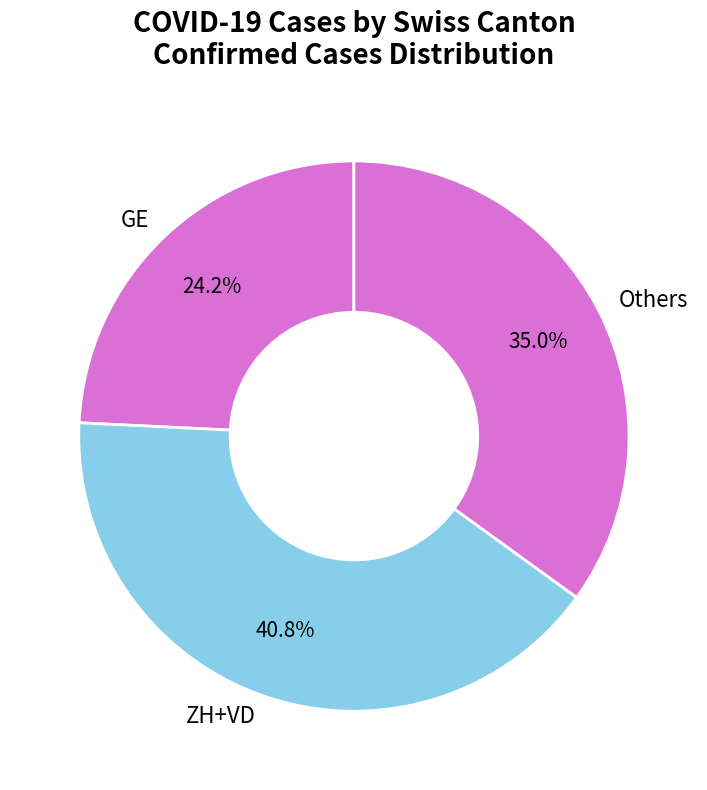

Do ZH+VD and Others together represent more than half of the pie?

Yes